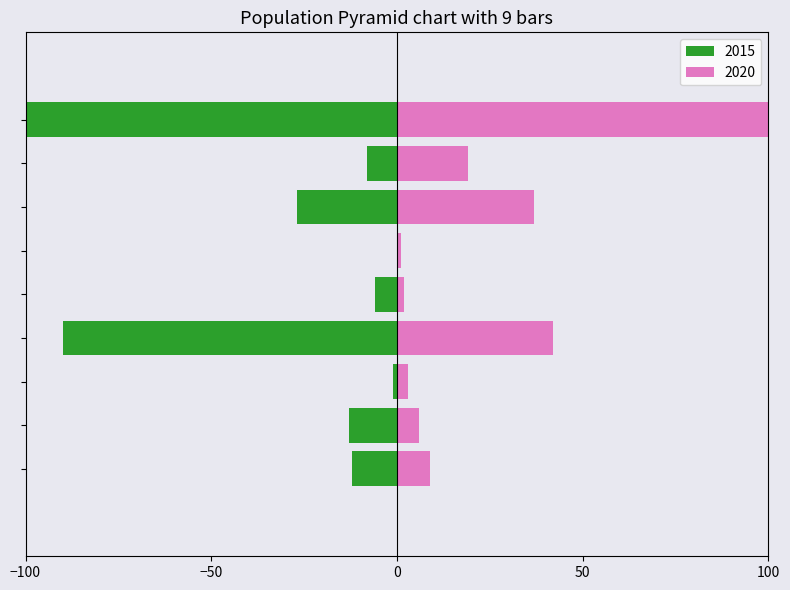

Rank the categories by 2020 value from highest to lowest.

Theft, Burglary, Motor Vehicle Theft, Robbery, Aggravated Assault, Aggravated Battery, Arson, Criminal Sexual Assault, Homicide